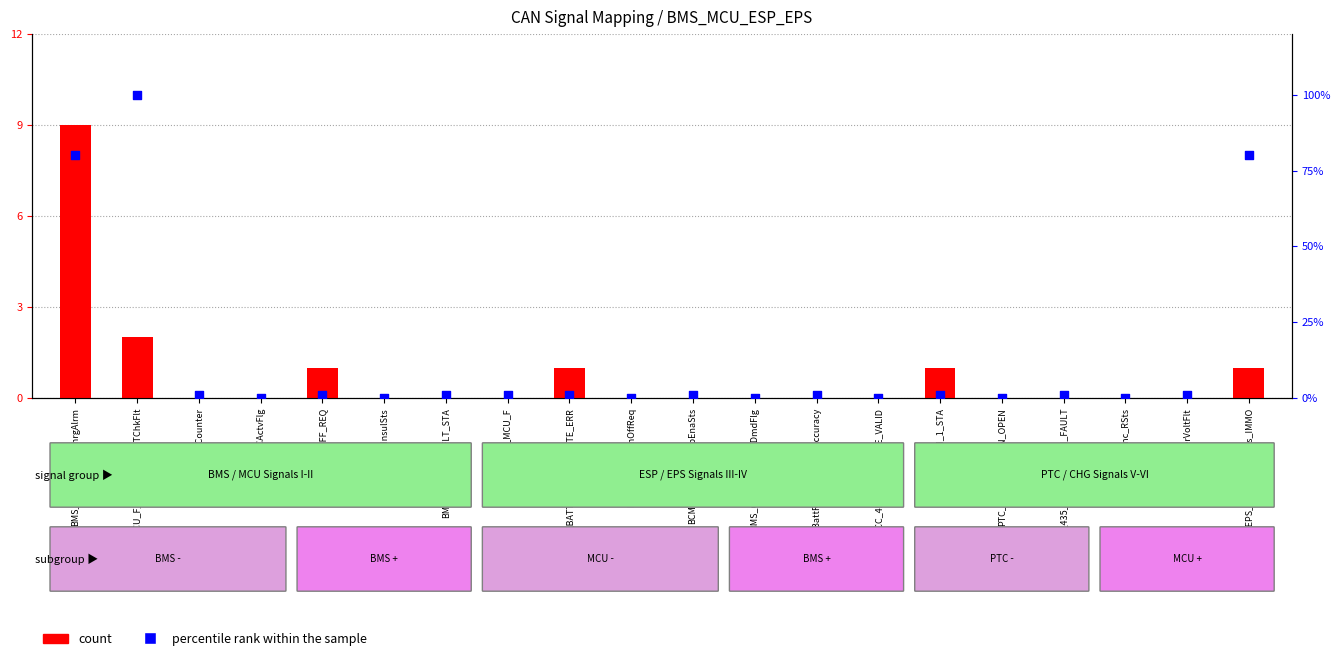

At which category is the sum across all series the highest?

MCU_F_IGBTThreePhaTChkFlt